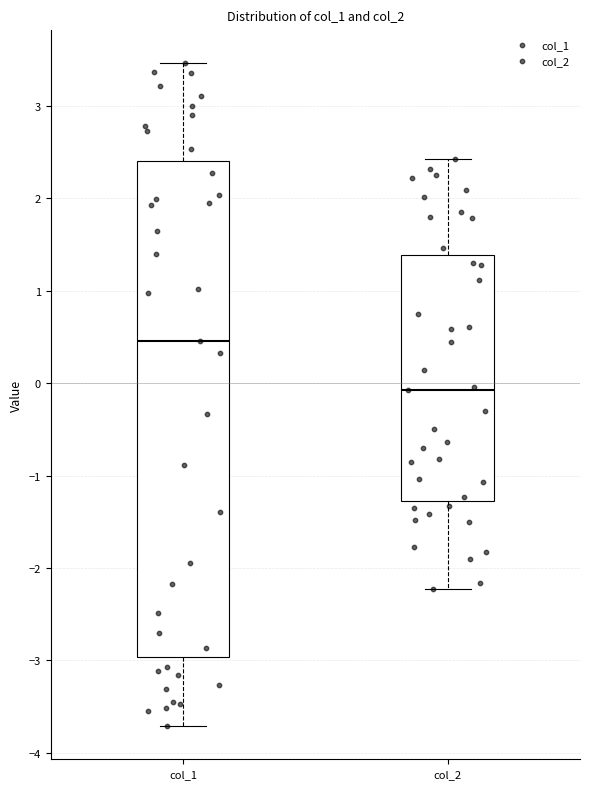

Reading left to right, read every box against the y-axis: the position of its median line, the range the box covers, and the ends of its whiskers. The values are not printed on the chart, so give them approximately, as read against the axis.

col_1: median 0.5, box -3.0 to 2.4, whiskers -3.7 to 3.5
col_2: median -0.1, box -1.3 to 1.4, whiskers -2.2 to 2.4